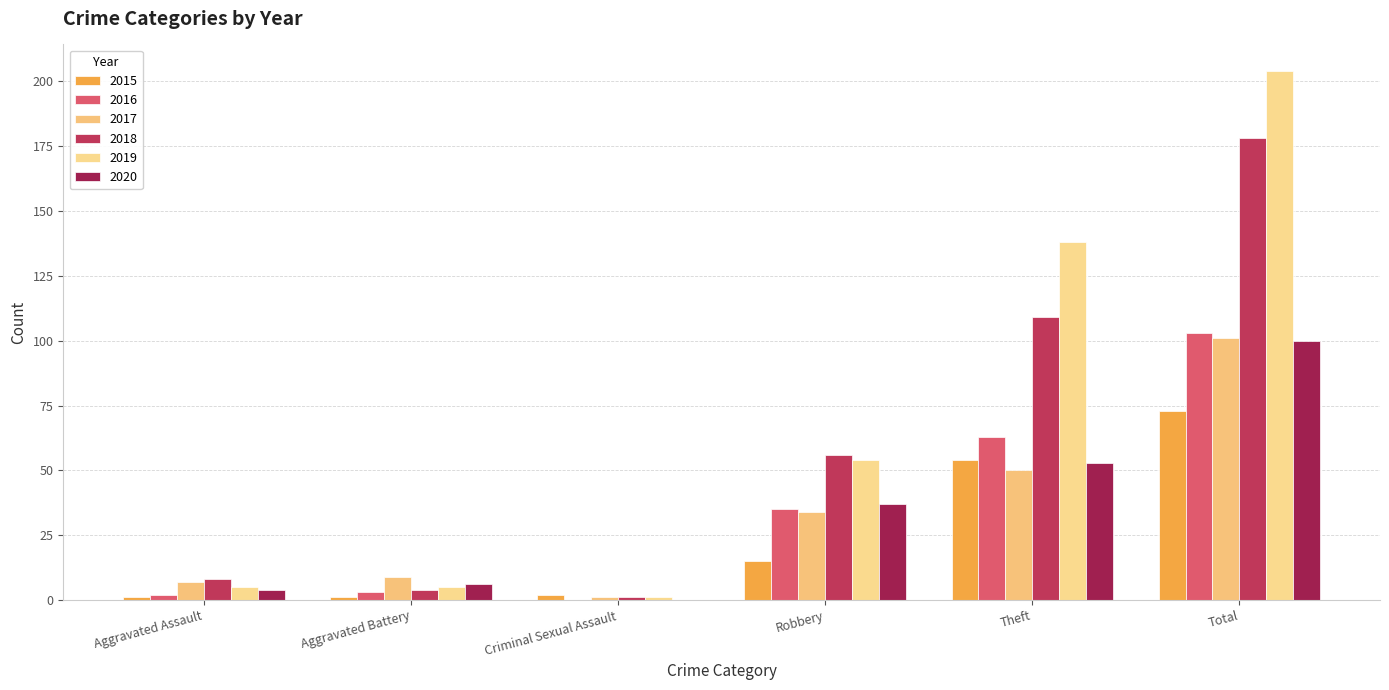

What is the difference between the maximum and minimum values in the 2018 series?

177